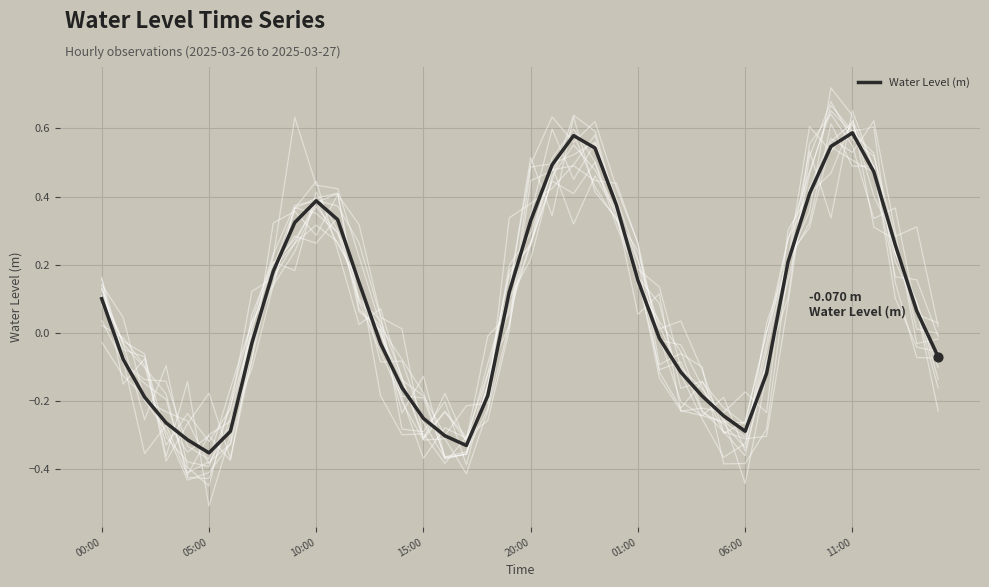

Between 19 and 32, which is larger?

32